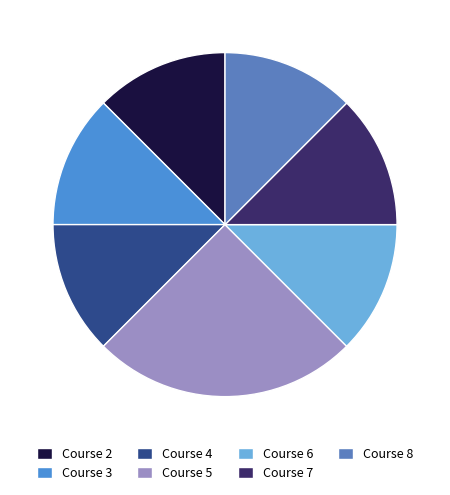

How many segments does this pie chart have?

7